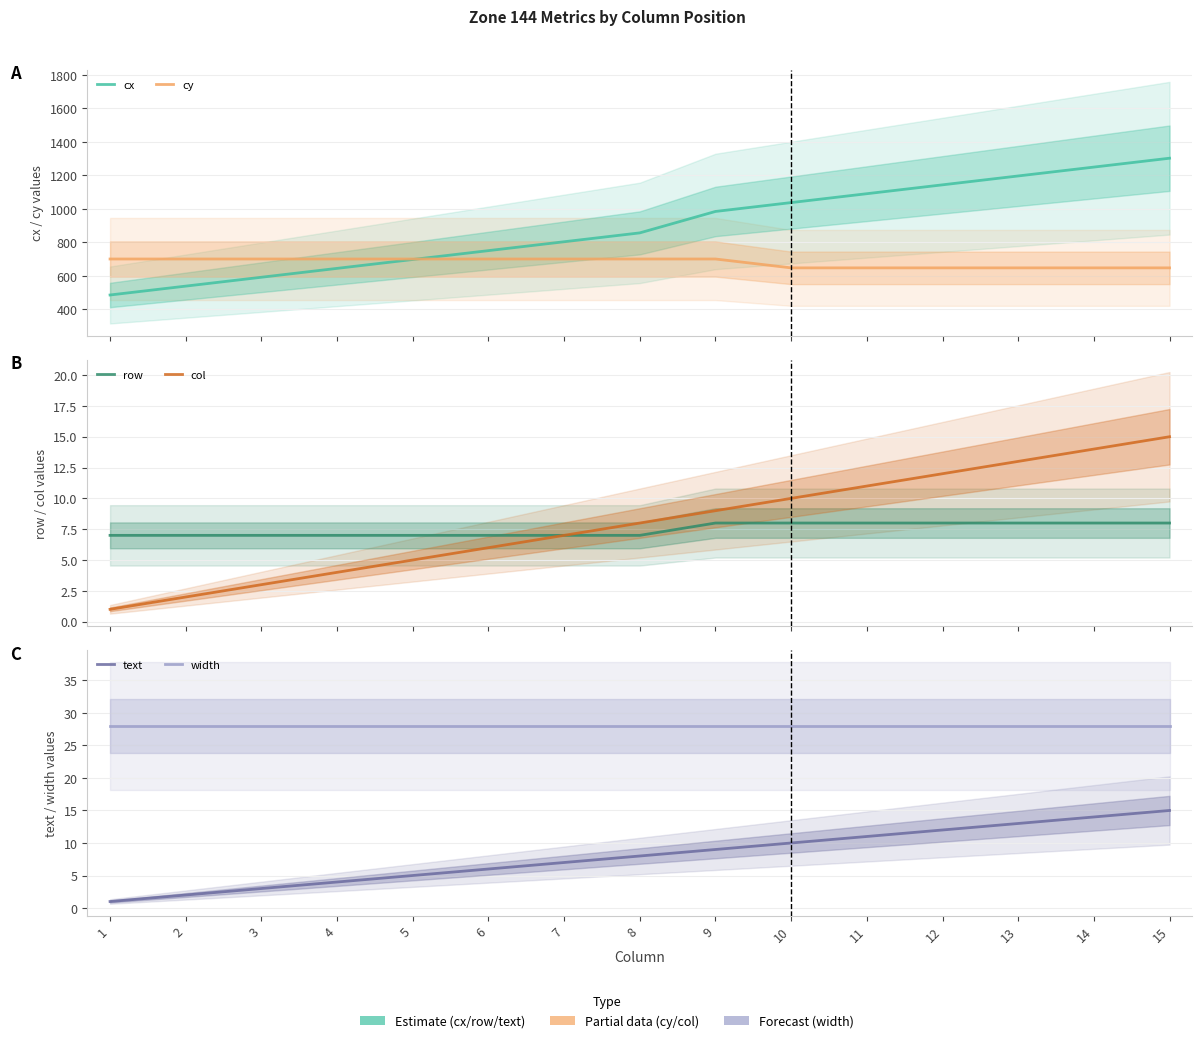

Is the value of row at 5 greater than the value of width at 4?

No